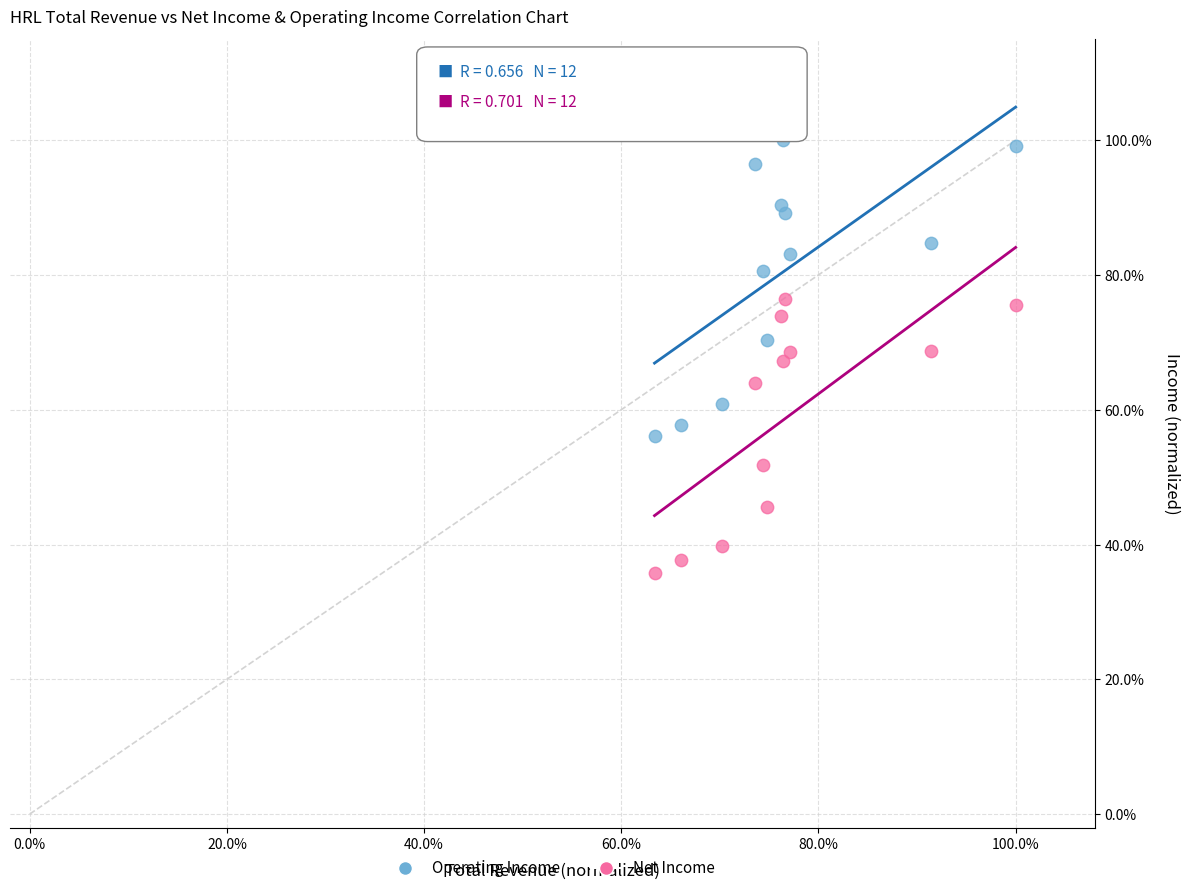

Which series reaches the minimum Y coordinate?

Net Income